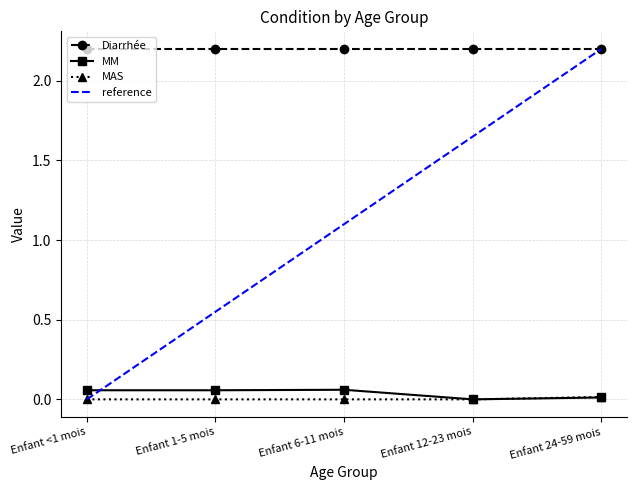

True or false: MM has more than 2 points higher than both neighbors.

False